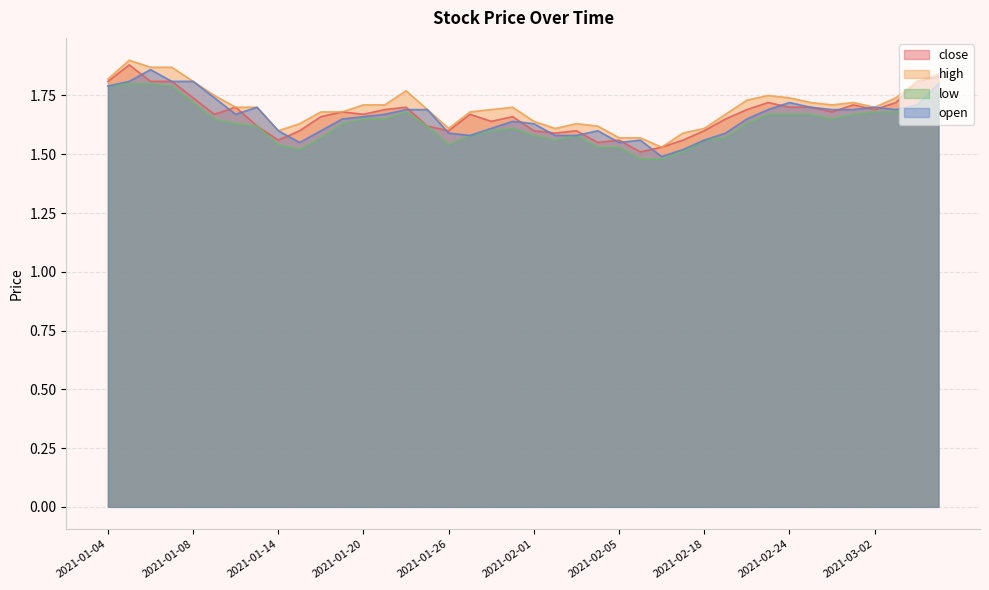

Which has a higher value, 2021-01-07 or 2021-02-19?

2021-01-07